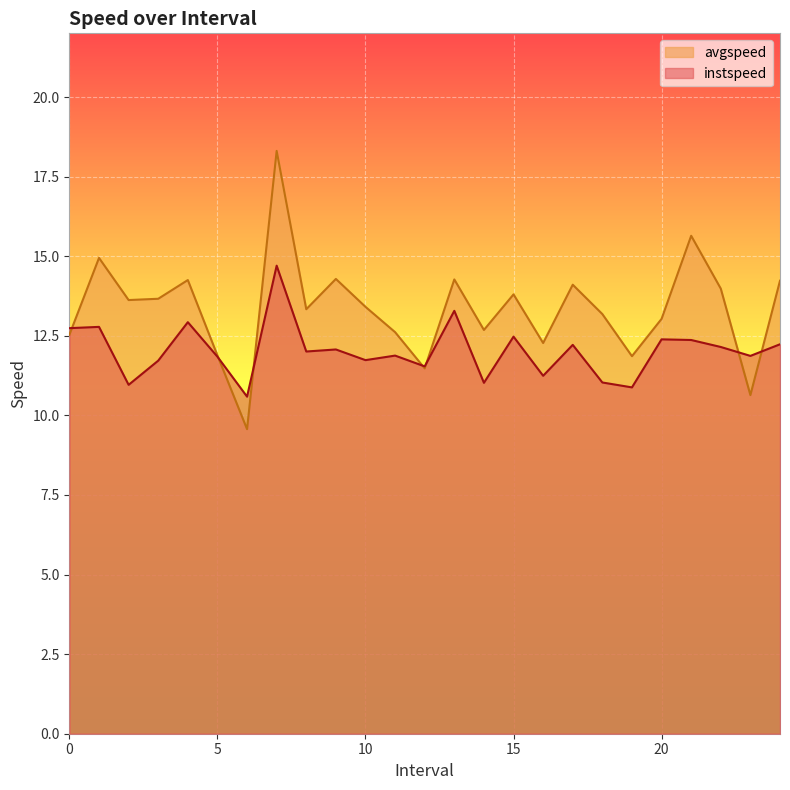

True or false: instspeed and avgspeed intersect in this chart.

True